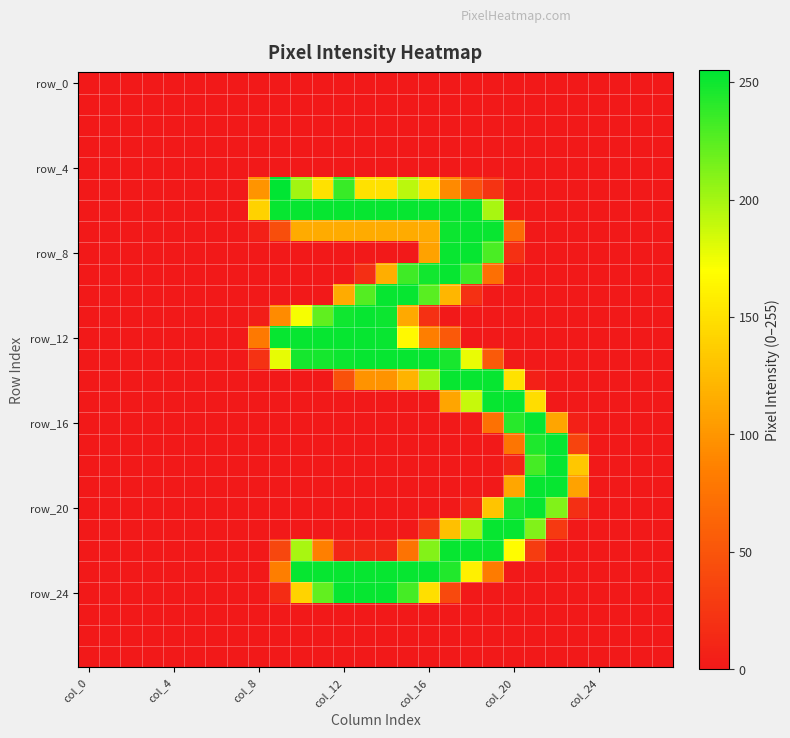

What is the greatest value displayed?

255